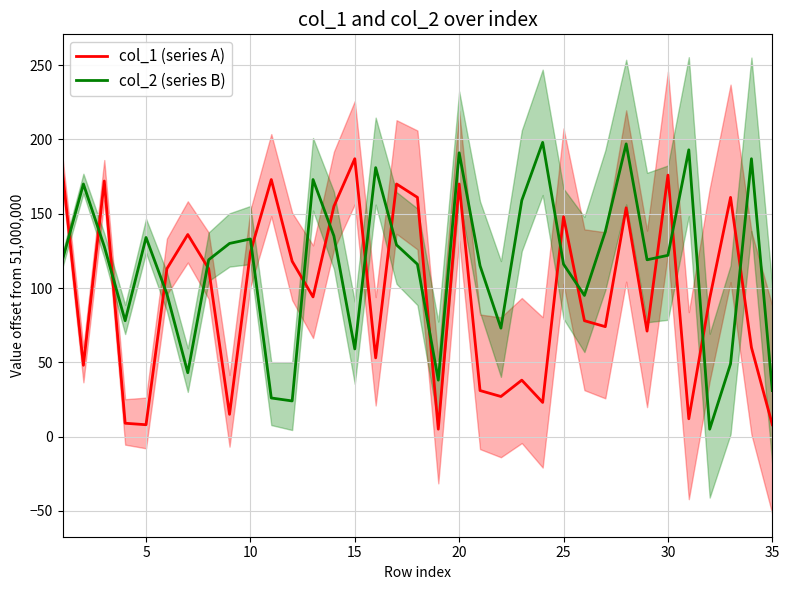

Which category has the highest value in the col_1 (series A) series?

15